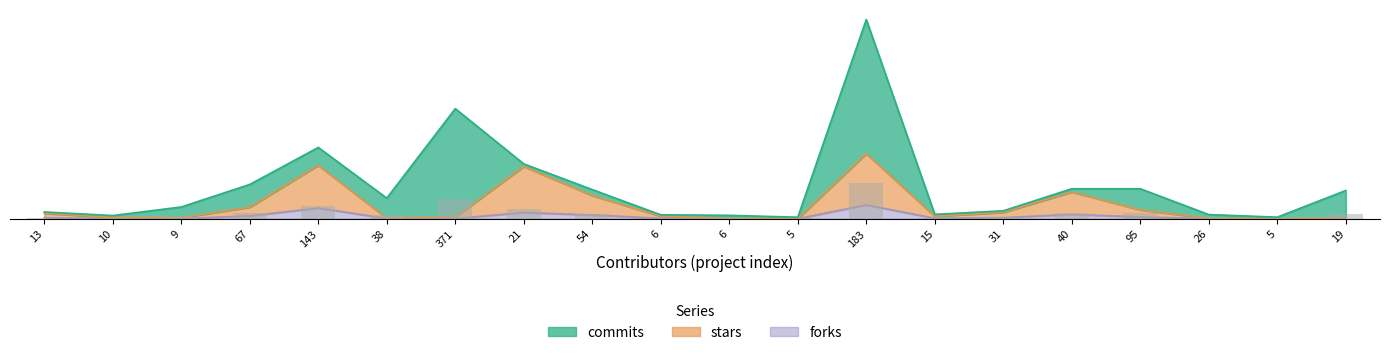

Between 6 and 54, which is larger?

54